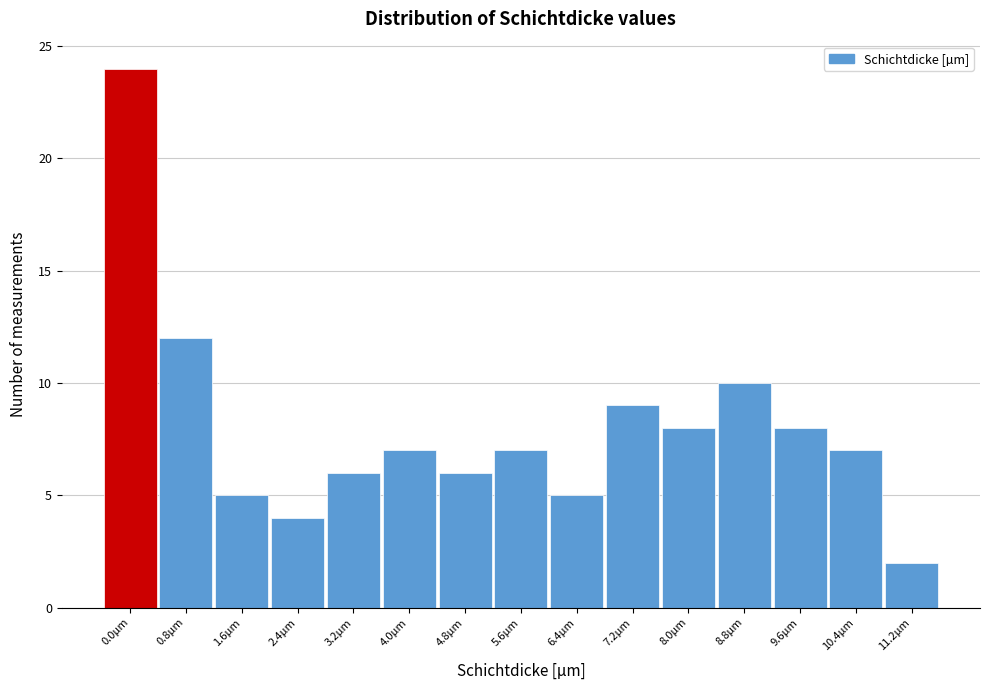

Reading left to right, transcribe all the data shown in this chart.

24	12	5	4	6	7	6	7	5	9	8	10	8	7	2